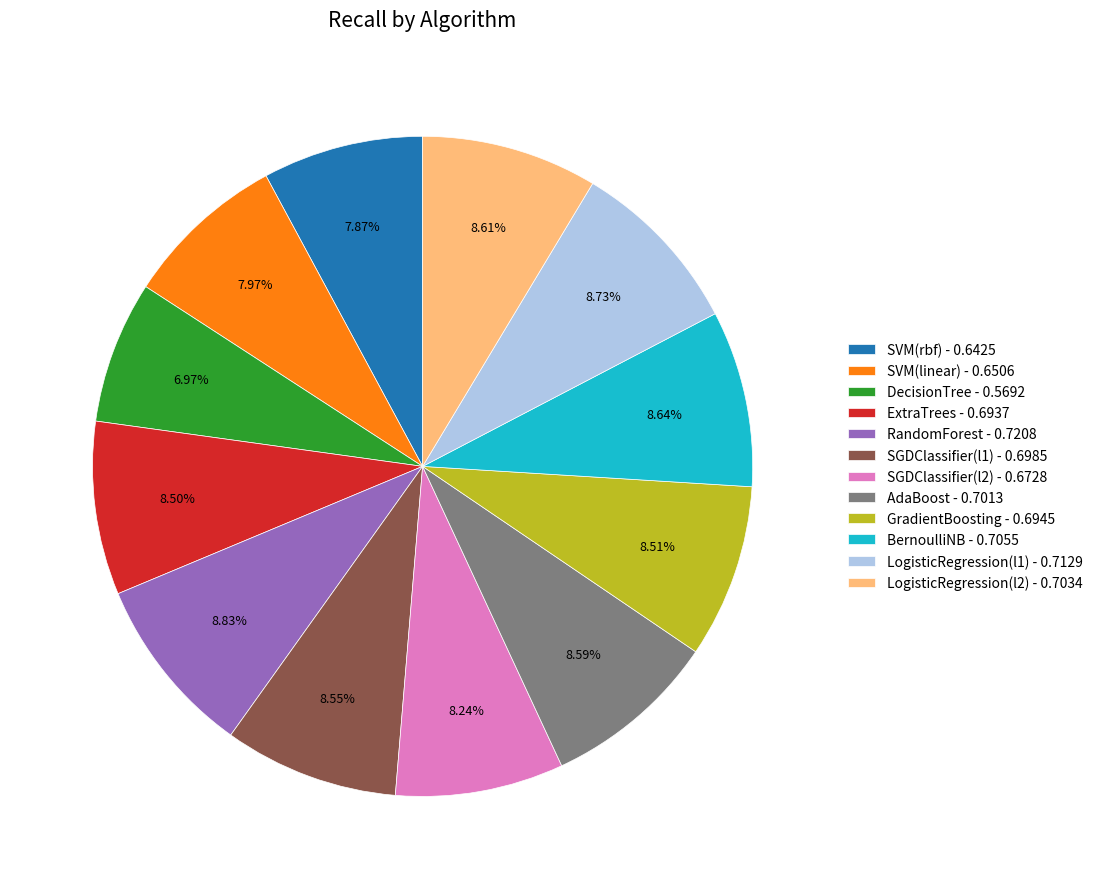

Is the sum of LogisticRegression(l1) and SGDClassifier(l1) greater than half?

No